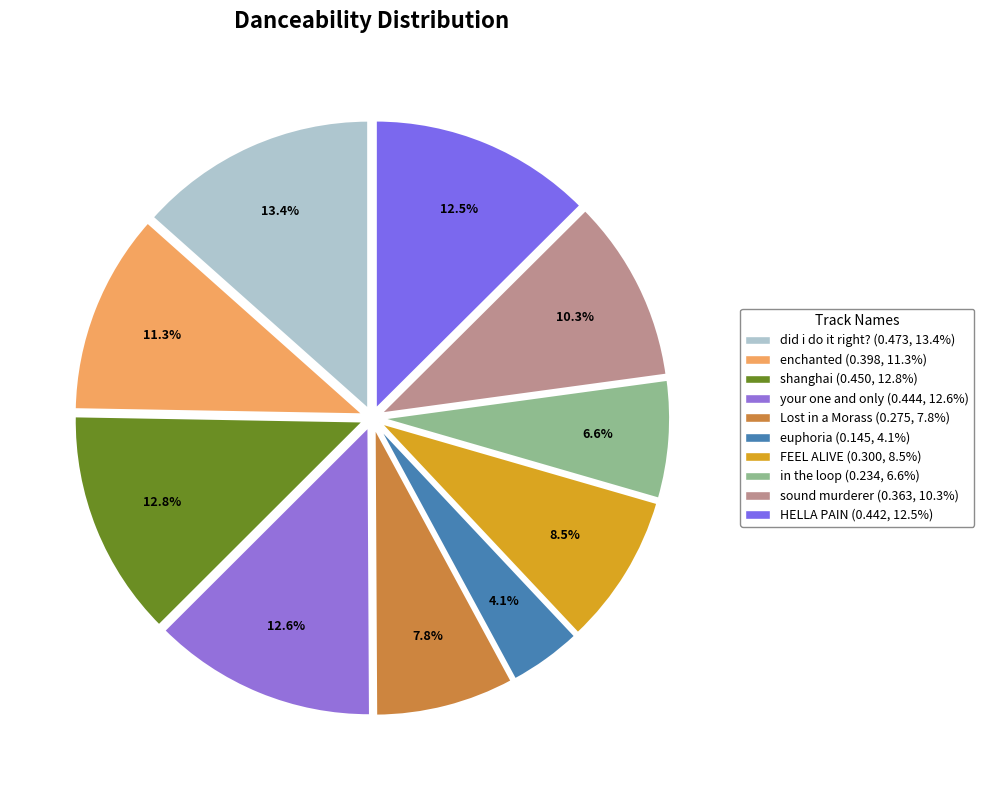

True or false: your one and only accounts for 13% of the total.

True